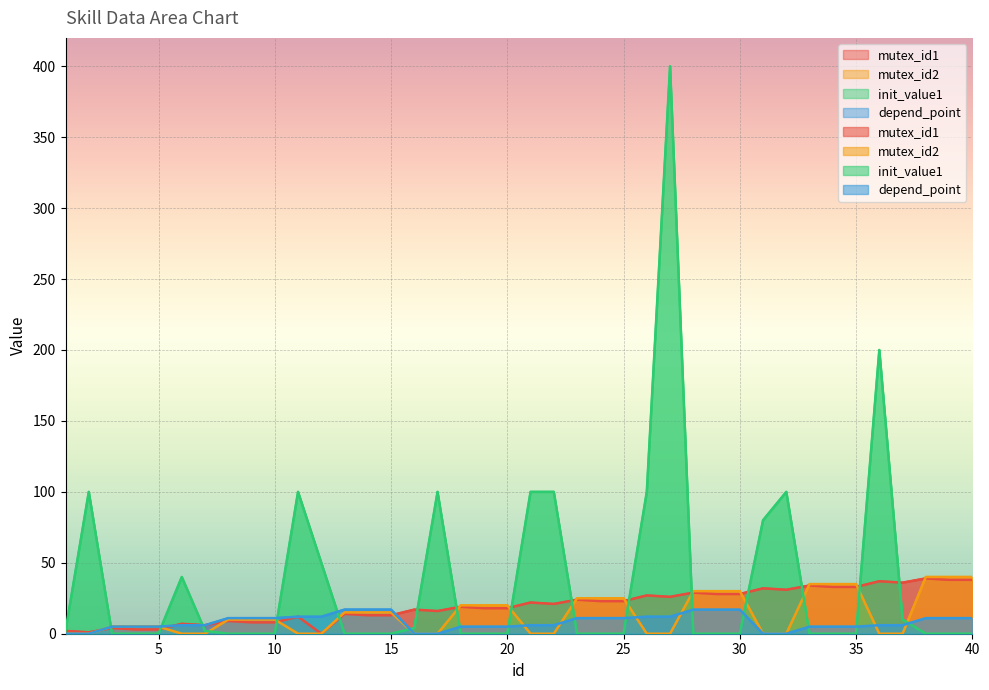

What is the total value across all series at 23?

60